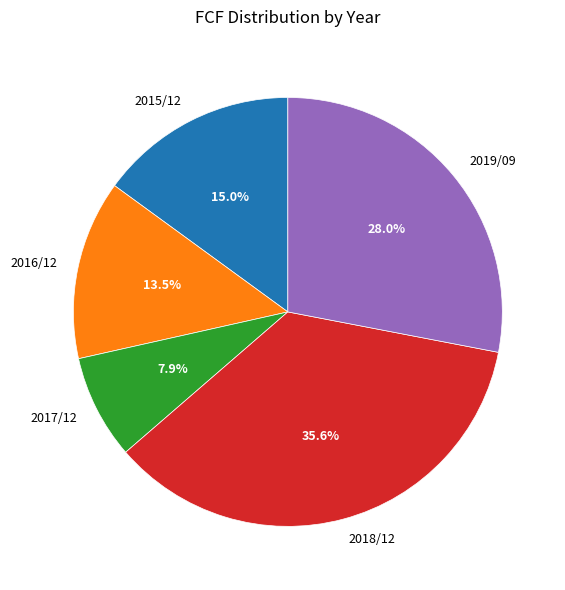

Is it true that 2018/12 is 36% of the pie?

True